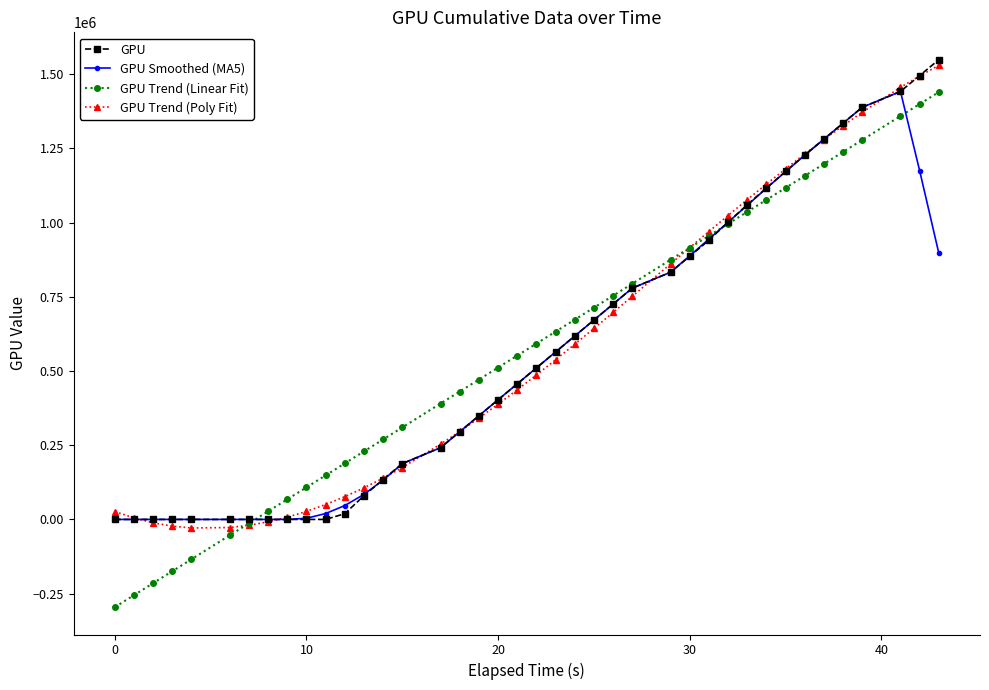

Count the number of data series in this chart.

4